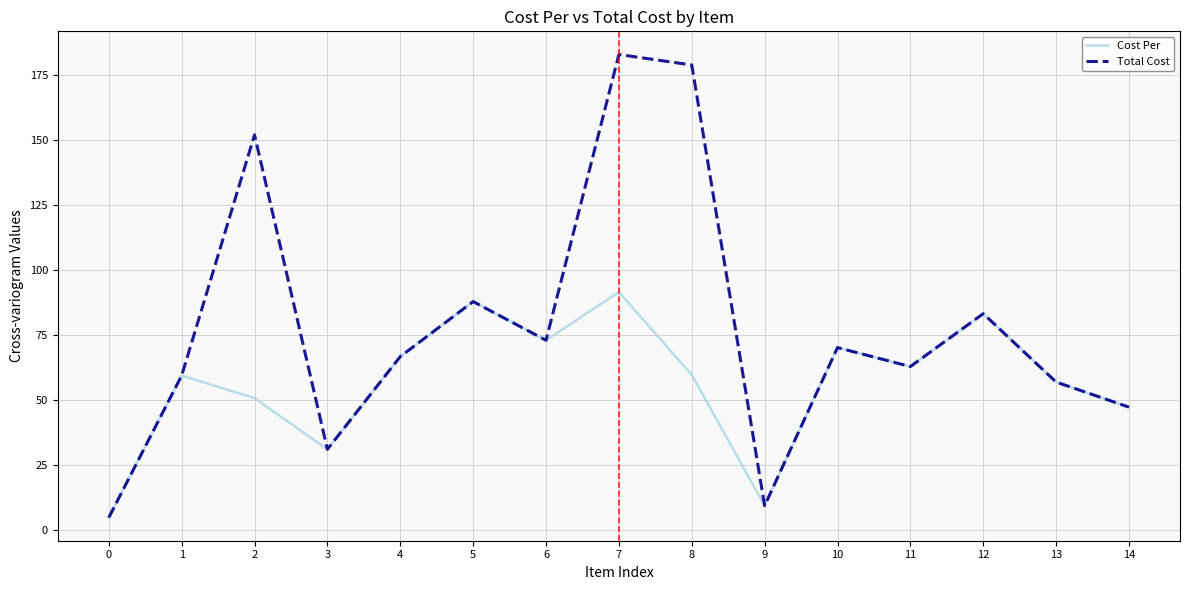

The value of Cost Per at 6 is 72.9. True or false?

True